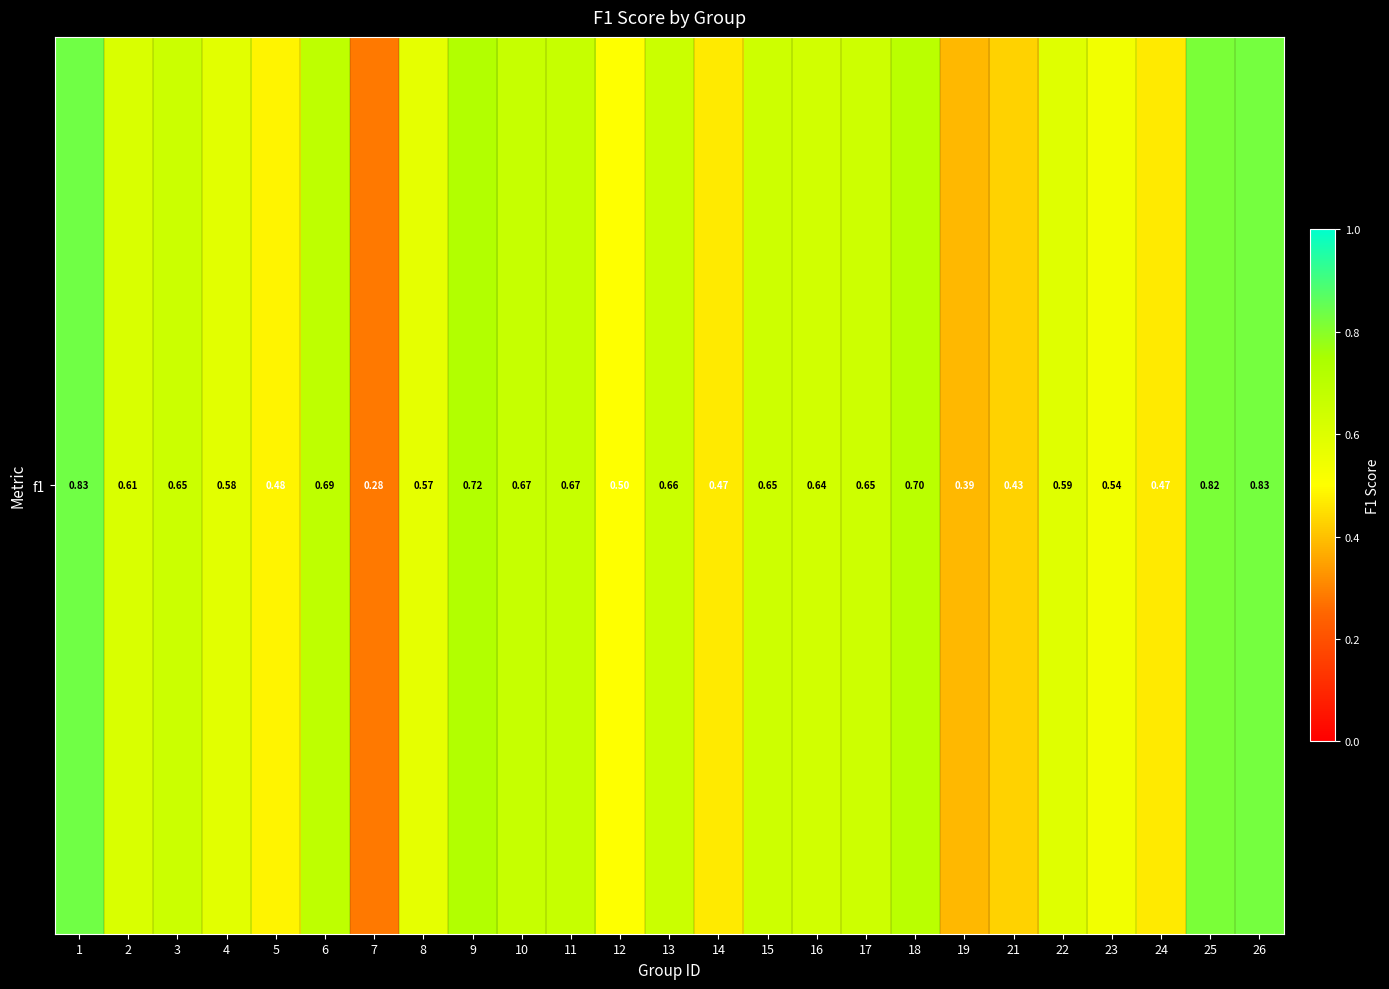

List the labels in order of value, largest first.

1, 26, 25, 9, 18, 6, 10, 11, 13, 3, 17, 15, 16, 2, 22, 4, 8, 23, 12, 5, 24, 14, 21, 19, 7